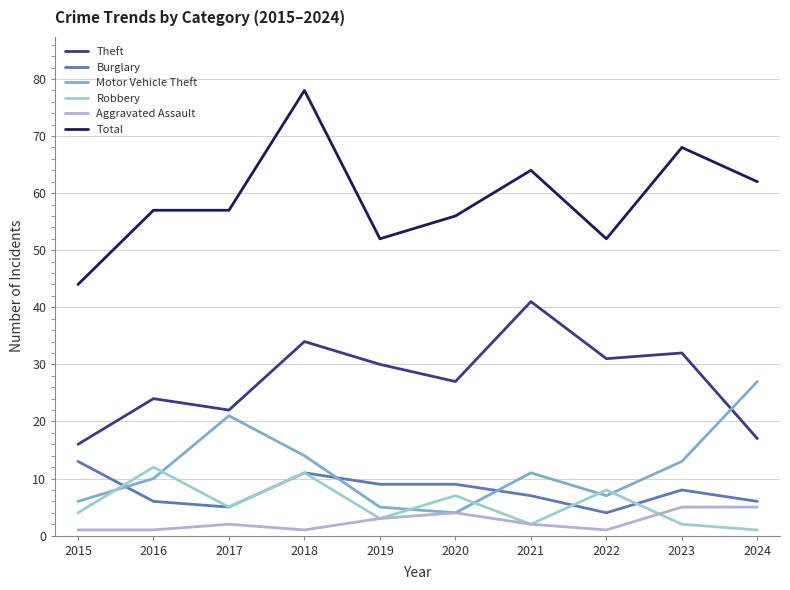

Reading right to left, what are all the values shown in this chart?

Theft: 2024=17	2023=32	2022=31	2021=41	2020=27	2019=30	2018=34	2017=22	2016=24	2015=16
Burglary: 2024=6	2023=8	2022=4	2021=7	2020=9	2019=9	2018=11	2017=5	2016=6	2015=13
Motor Vehicle Theft: 2024=27	2023=13	2022=7	2021=11	2020=4	2019=5	2018=14	2017=21	2016=10	2015=6
Robbery: 2024=1	2023=2	2022=8	2021=2	2020=7	2019=3	2018=11	2017=5	2016=12	2015=4
Aggravated Assault: 2024=5	2023=5	2022=1	2021=2	2020=4	2019=3	2018=1	2017=2	2016=1	2015=1
Total: 2024=62	2023=68	2022=52	2021=64	2020=56	2019=52	2018=78	2017=57	2016=57	2015=44